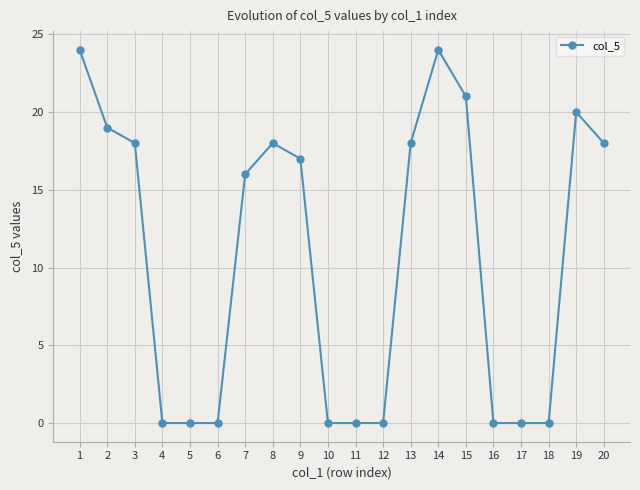

What is the change in value from 6 to 7?

+16